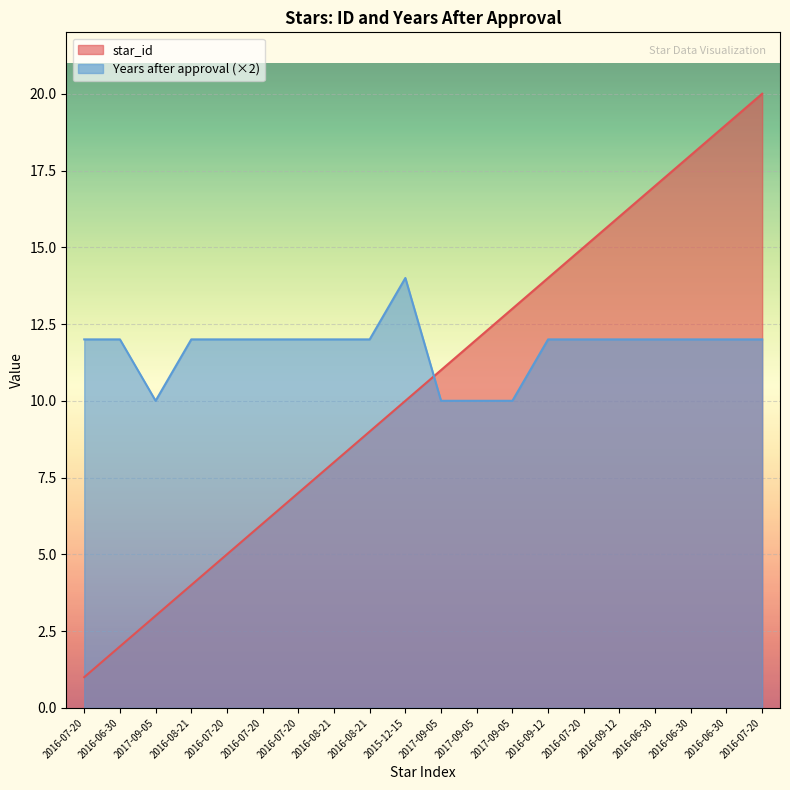

Rank the series by their maximum value, from lowest to highest.

Years after approval (×2), star_id